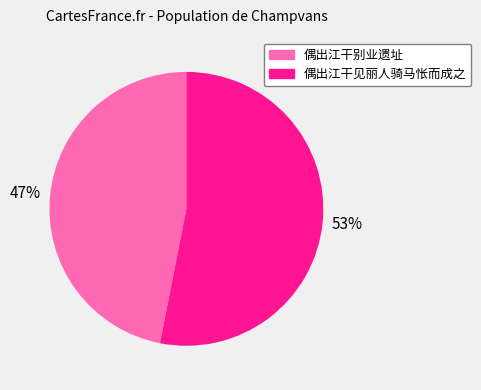

True or false: 偶出江干见丽人骑马怅而成之 accounts for 53% of the total.

True